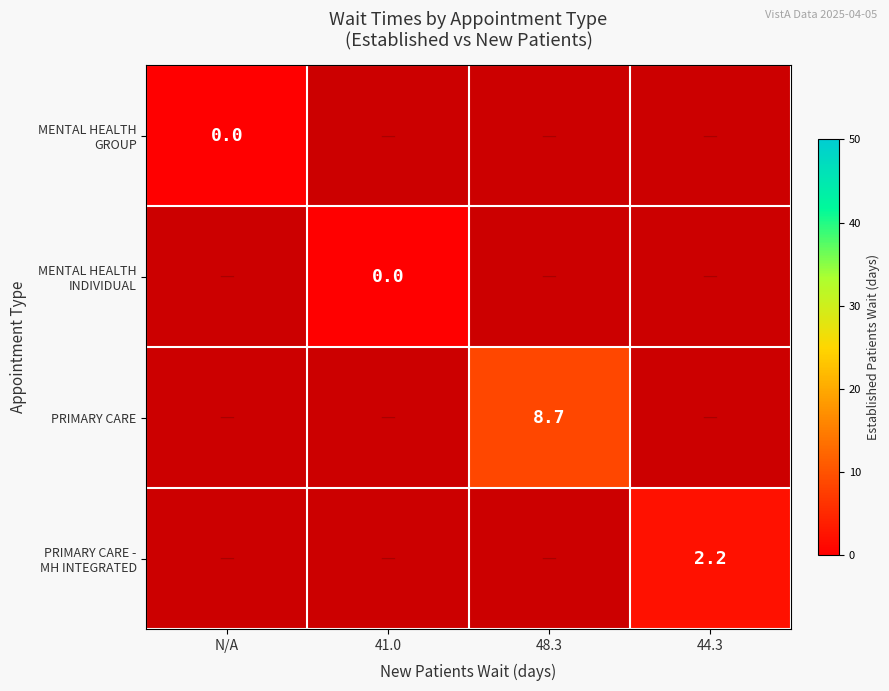

Which category has the lowest value in the PRIMARY CARE series?

48.3